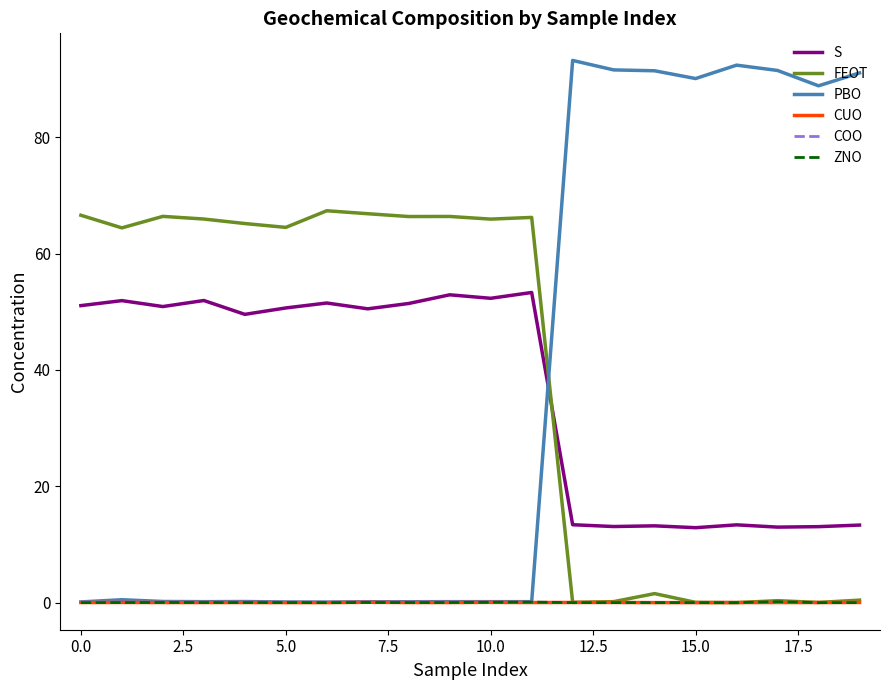

Which series has the largest range (max minus min)?

PBO